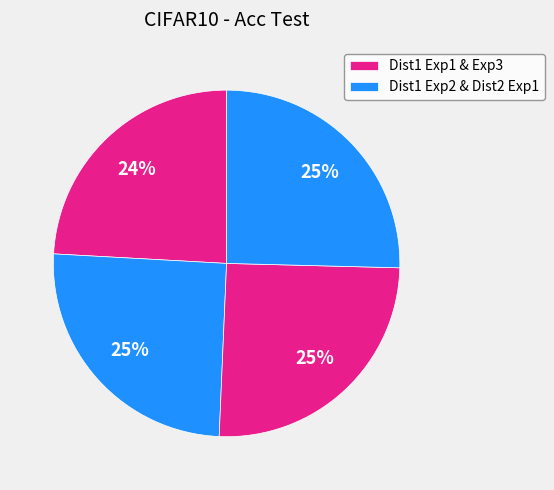

How many segments does this pie chart have?

4